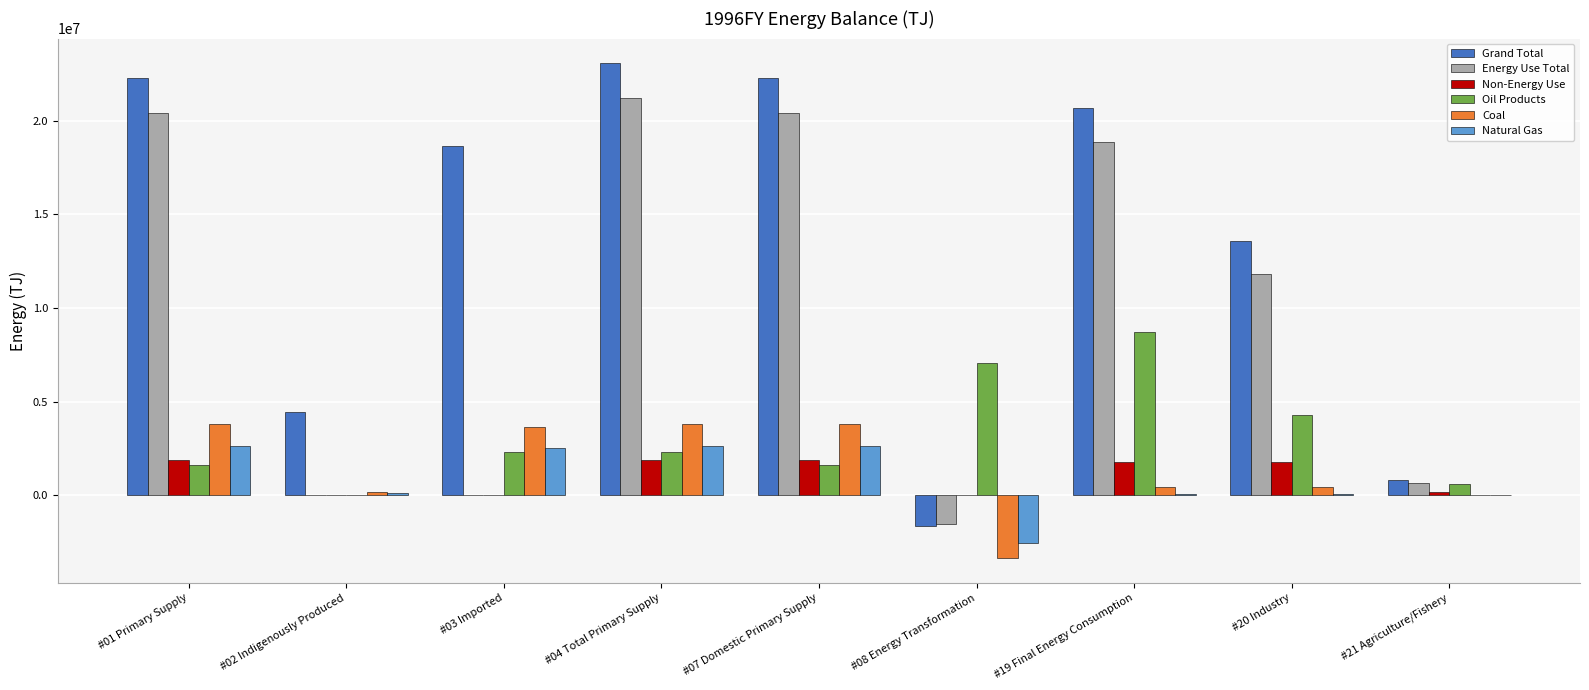

What is the sum of all Coal values?

12709185.0